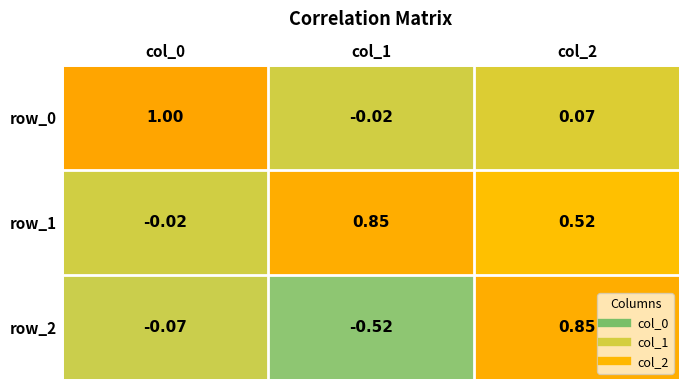

Which series changed the most between col_1 and col_2?

row_2